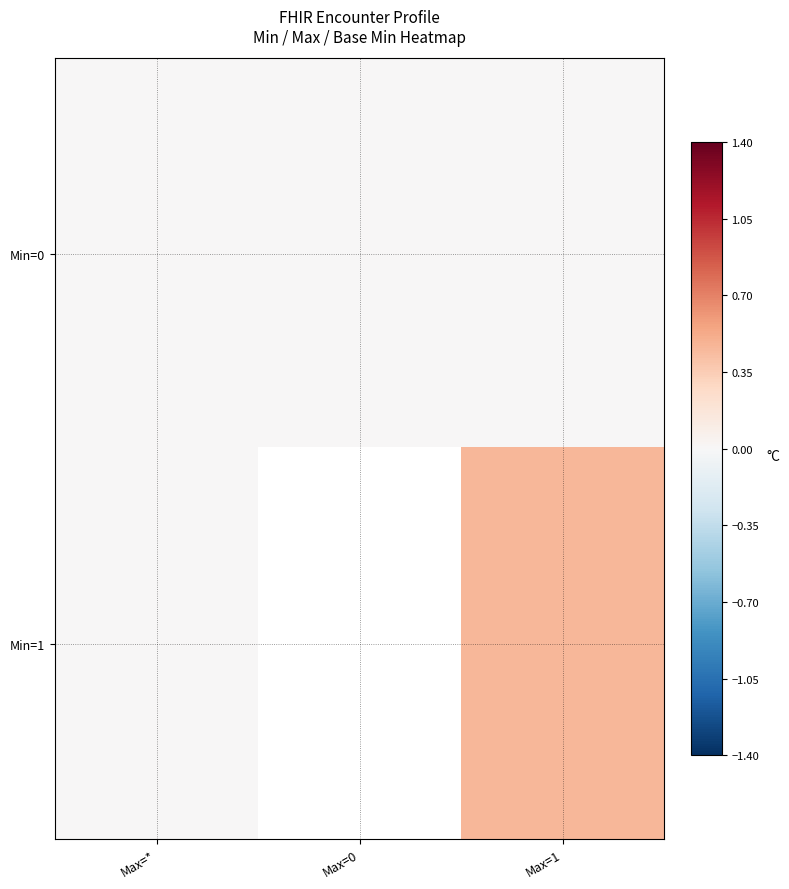

At which category is the sum across all series the highest?

Max=1